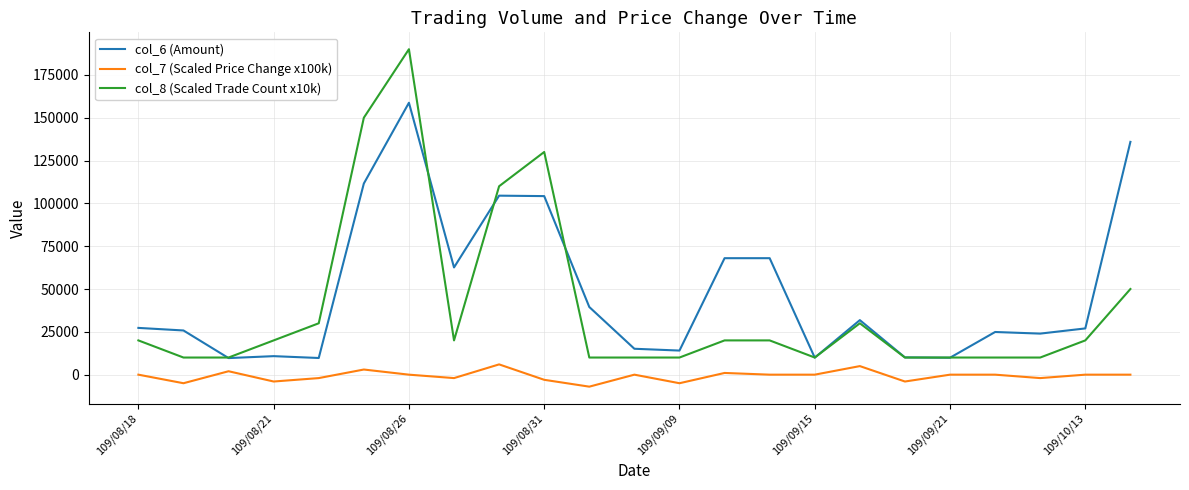

True or false: col_7 (Scaled Price Change x100k) and col_8 (Scaled Trade Count x10k) intersect in this chart.

False